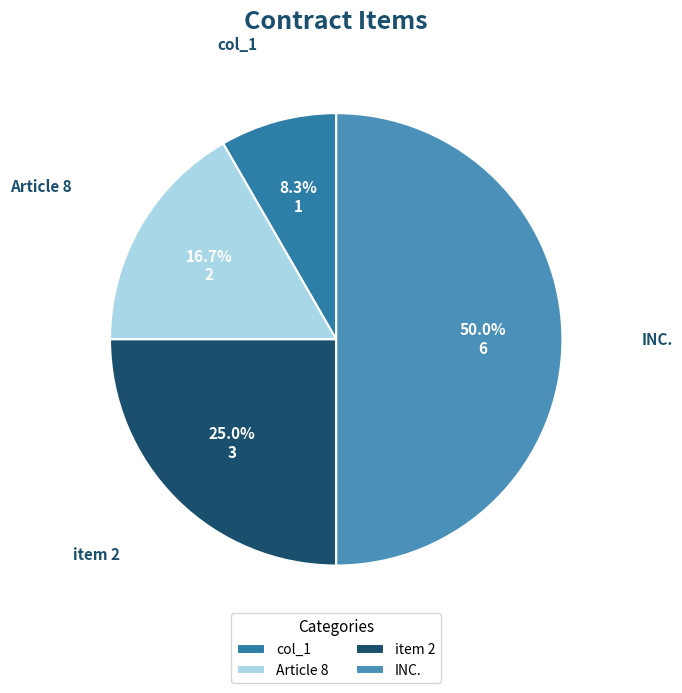

What percentage do Article 8 and col_1 together represent?

25.0%